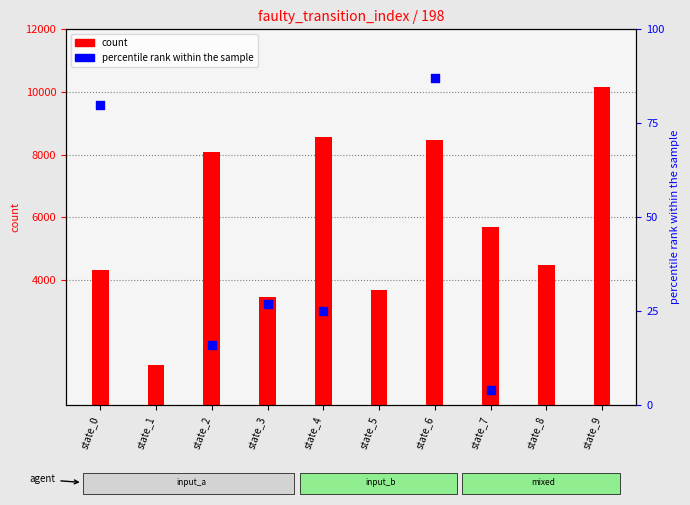

What are all the series names shown in the legend?

count, percentile rank within the sample